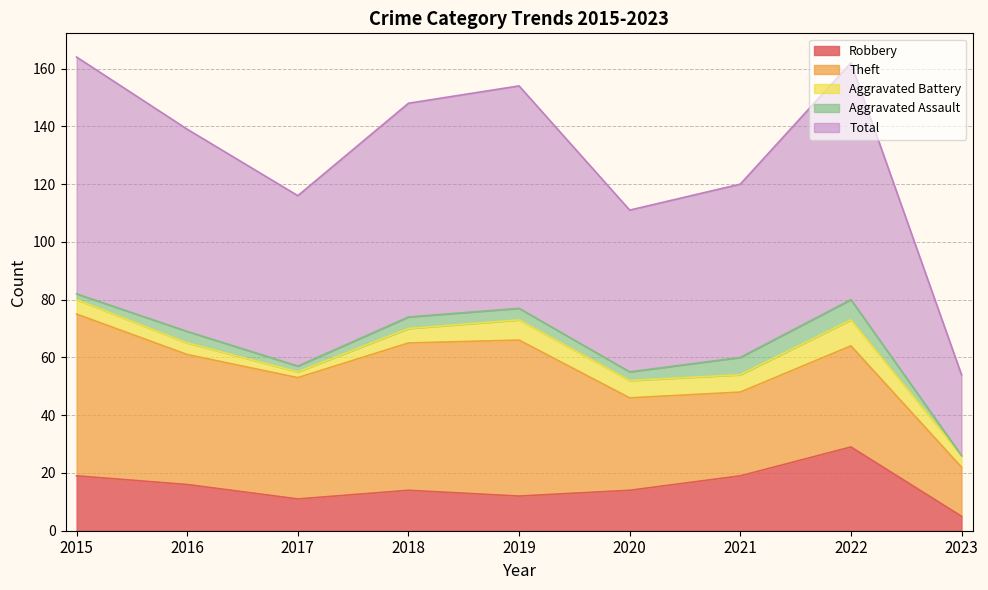

What is the difference between the Aggravated Battery values at 2018 and 2023?

1